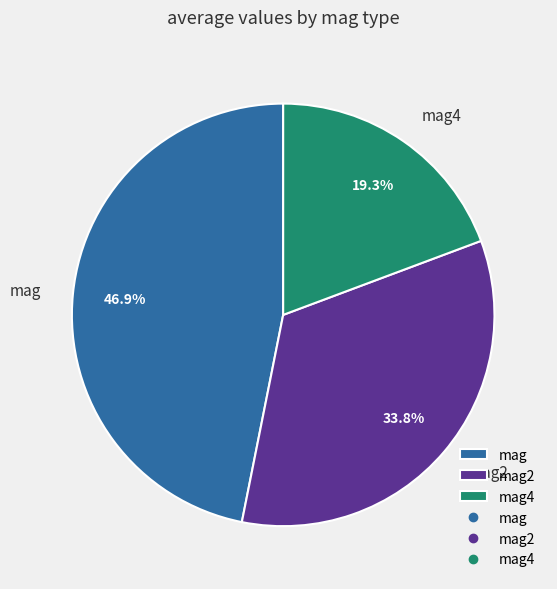

Combined, do mag2 and mag account for over 50%?

Yes